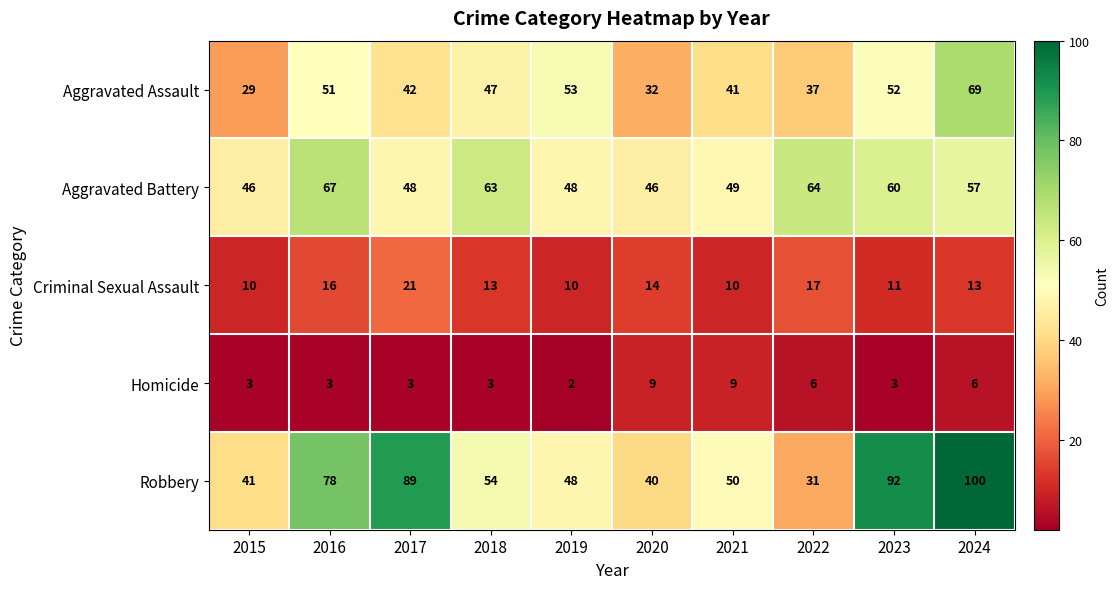

At which label does Robbery first exceed 54?

2016